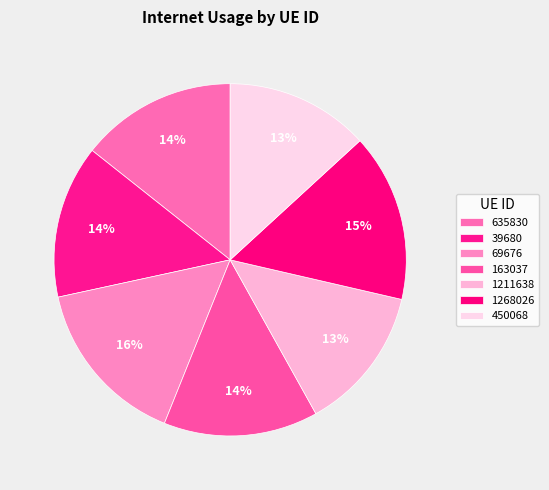

Does 635830 account for over 50% of the chart?

No